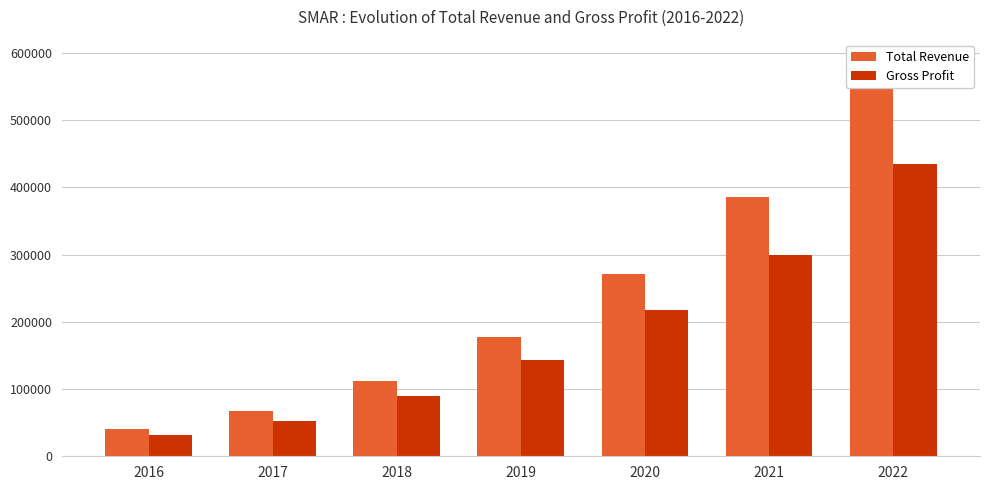

What is the value of the Gross Profit bar at the 7th from the left?

434400